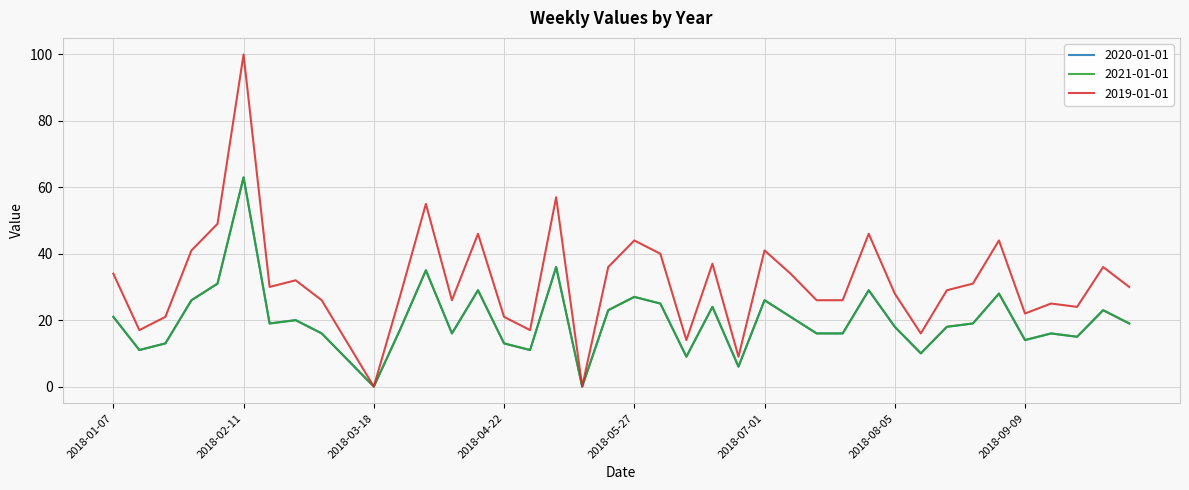

True or false: 2021-01-01 and 2019-01-01 cross at least once.

False